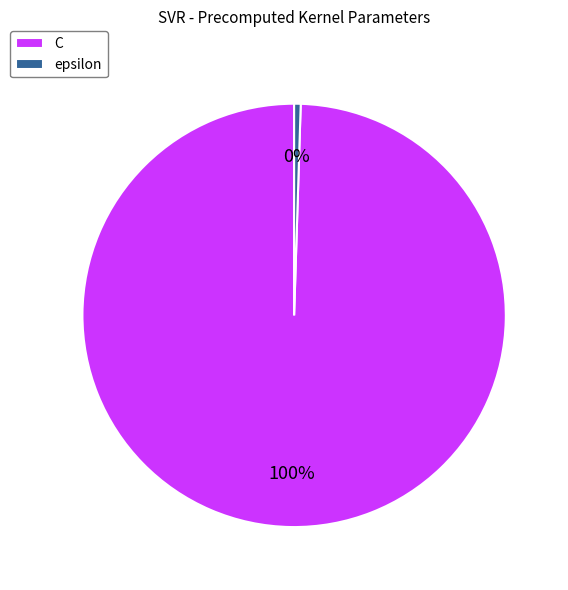

Combined, do epsilon and C account for over 50%?

Yes